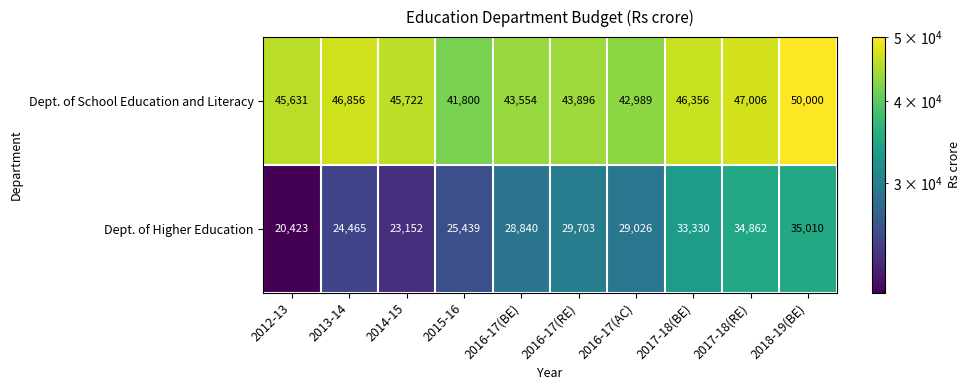

What is the difference between the maximum and second lowest values in the Dept. of School Education and Literacy series?

7011